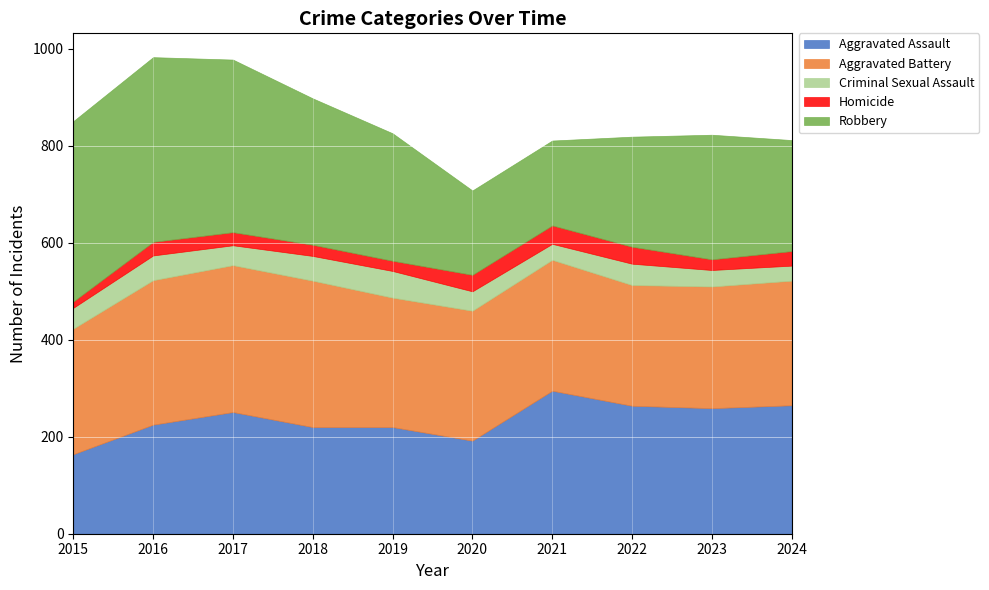

What is the total value across all series at 2018?

898